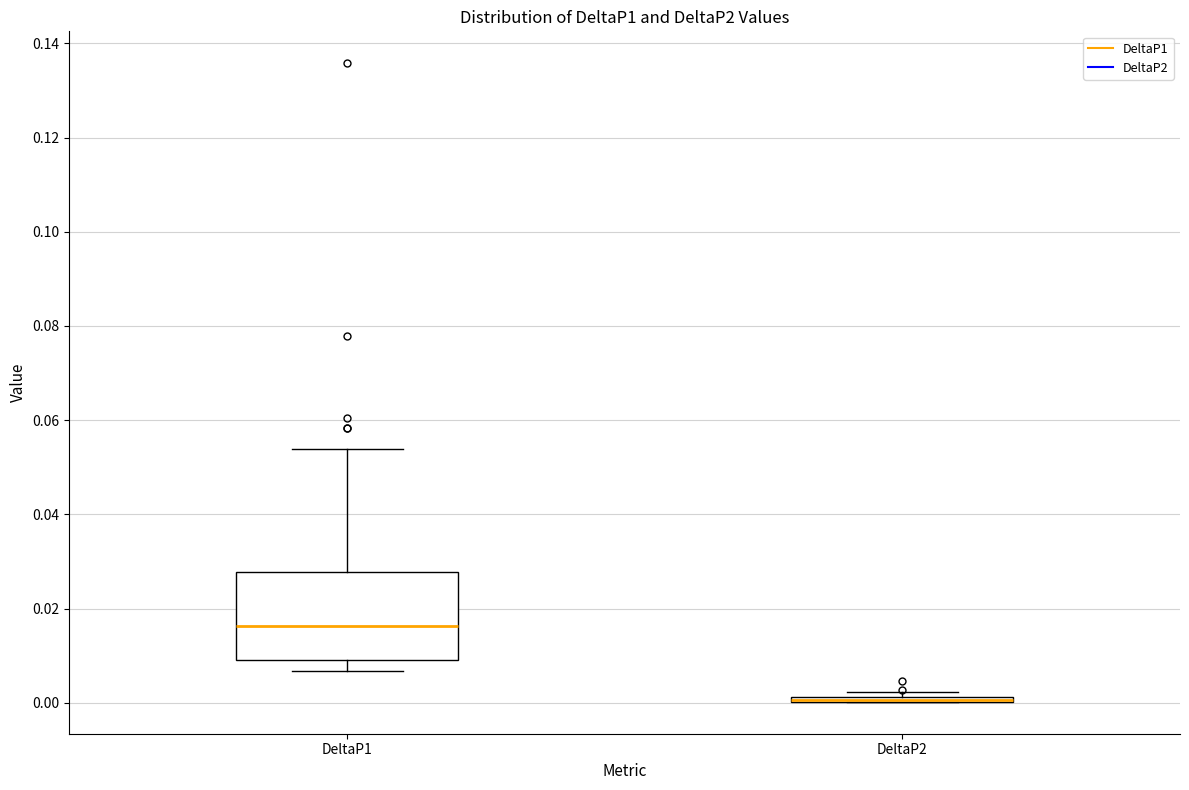

Which box is the tallest, from its lower edge to its upper edge?

DeltaP1